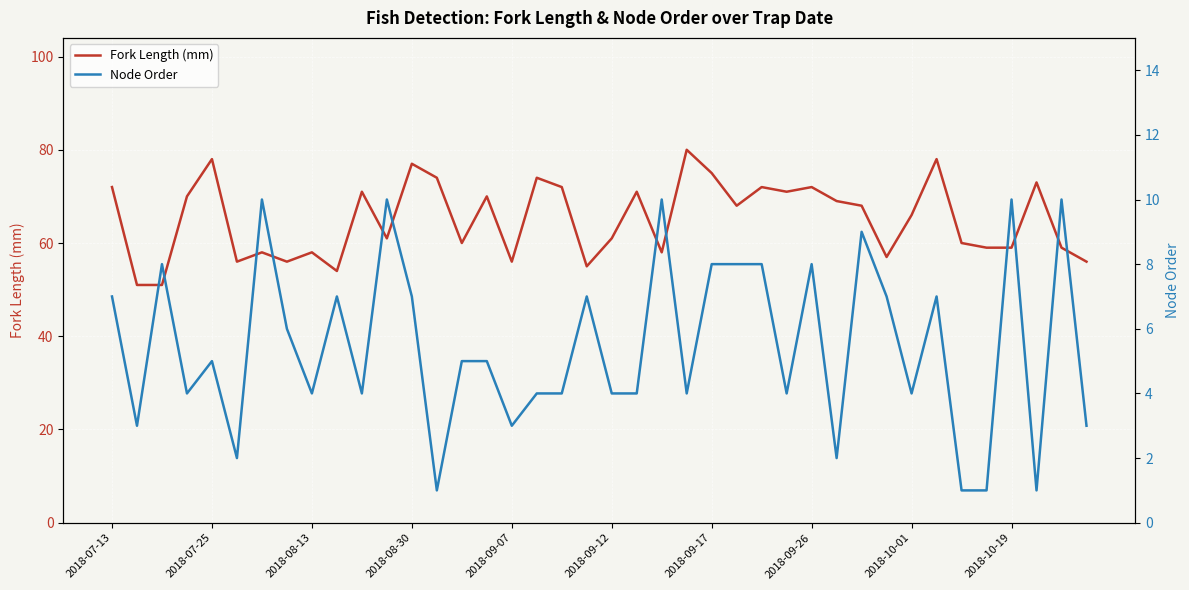

What is the minimum value for Fork Length (mm)?

51